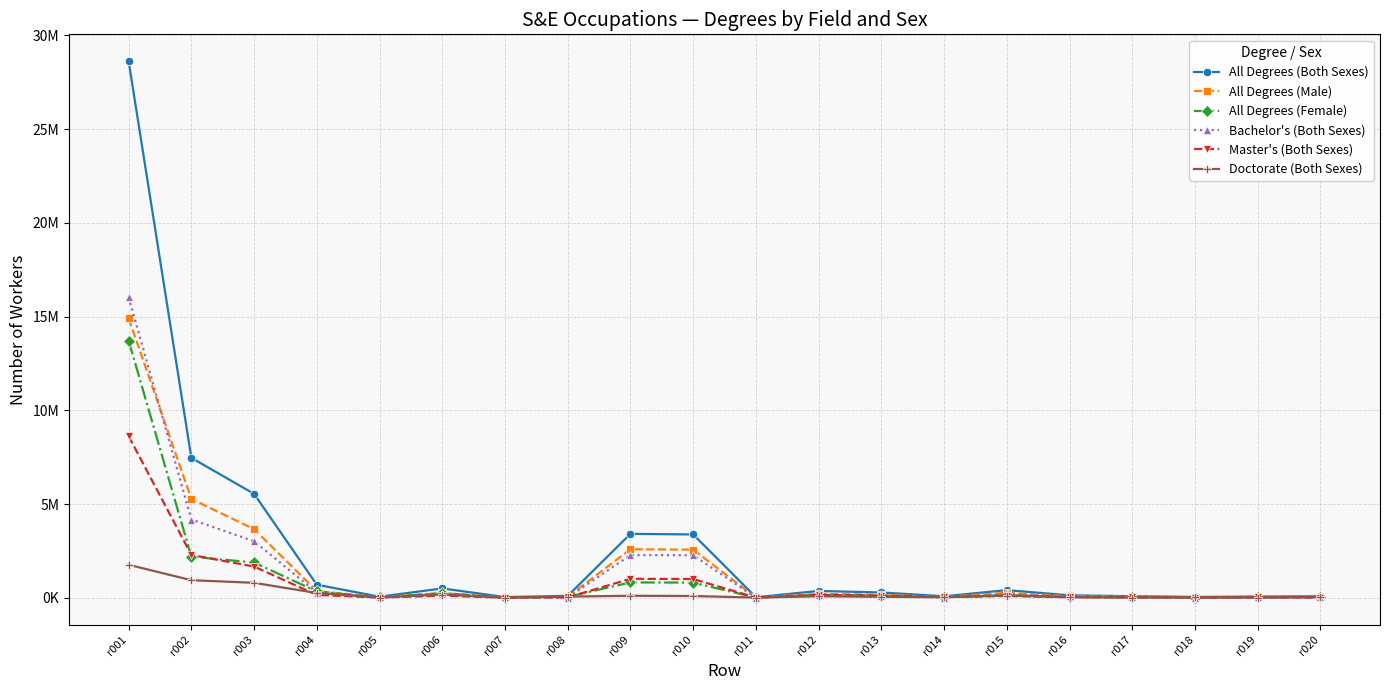

True or false: Bachelor's (Both Sexes) has a value of 19595 at r014.

False